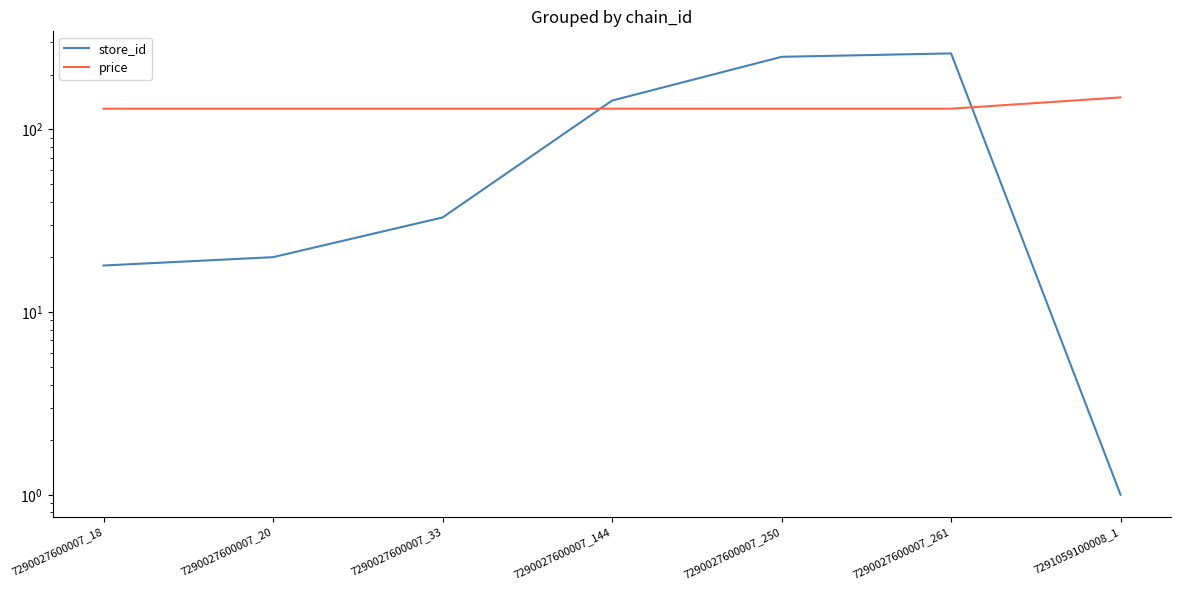

At how many categories does at least one series exceed 135?

4